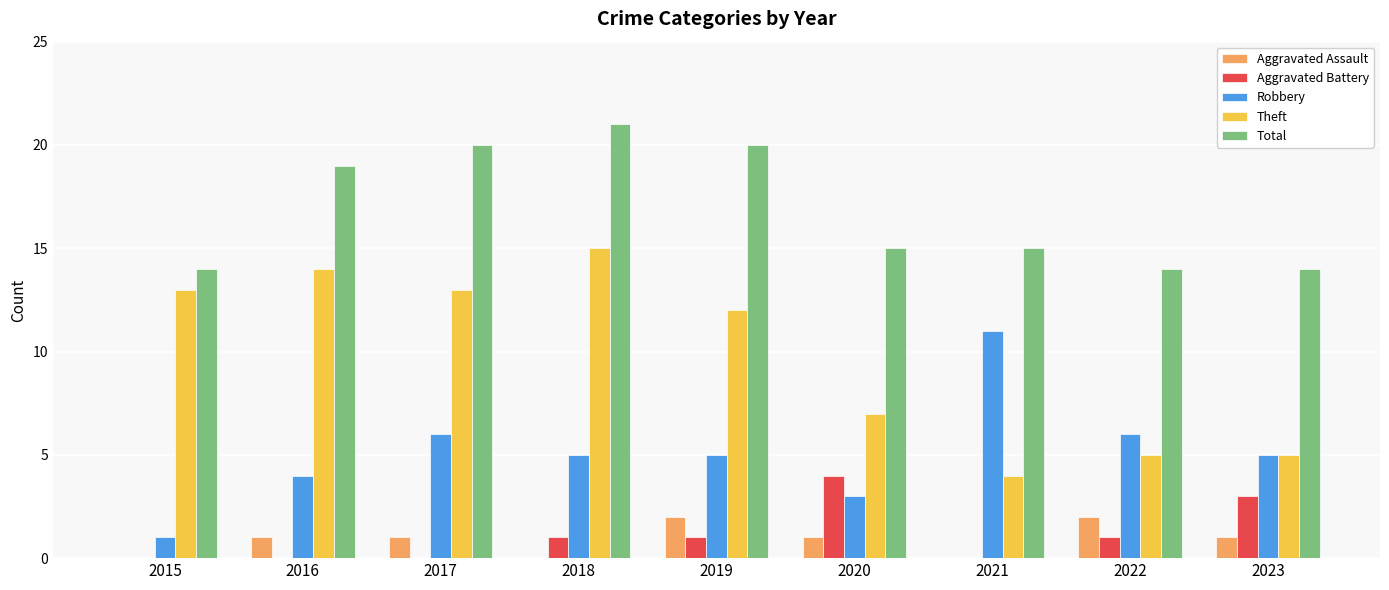

True or false: Robbery has a value of 4 at 2016.

True